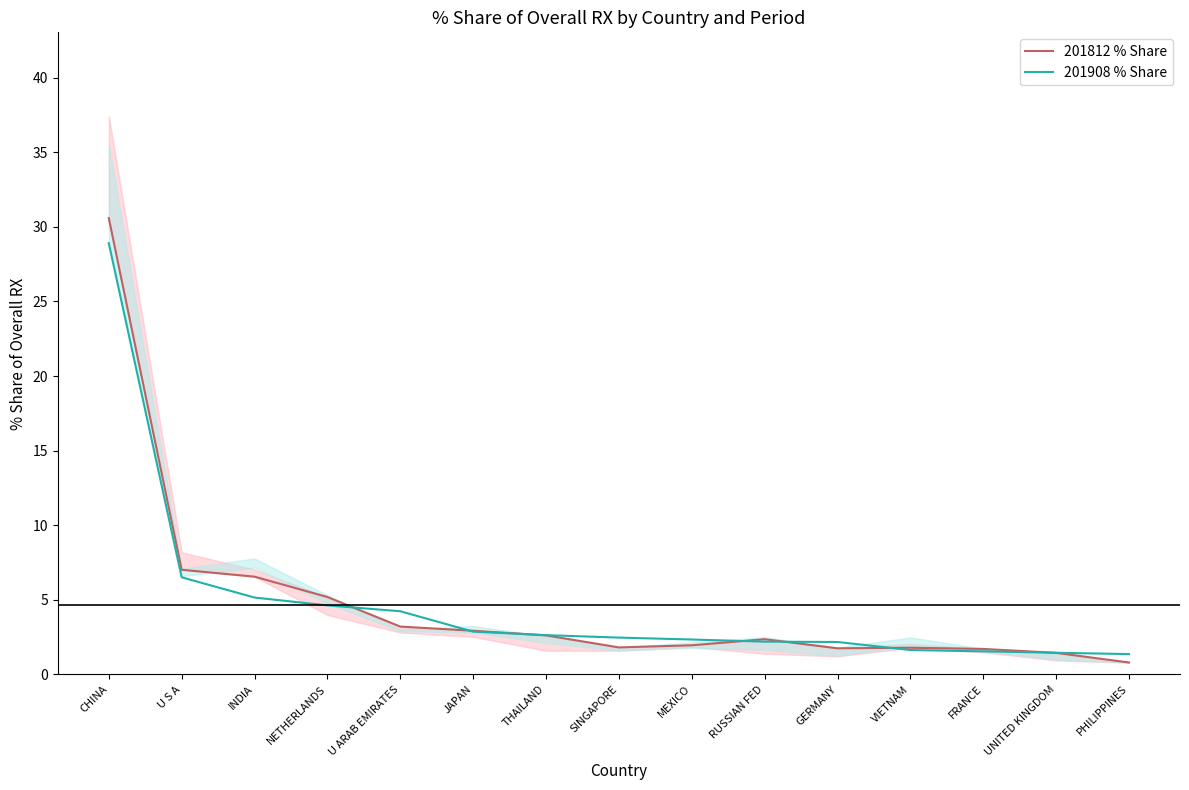

How many values in the 201812 % Share series exceed 2?

8